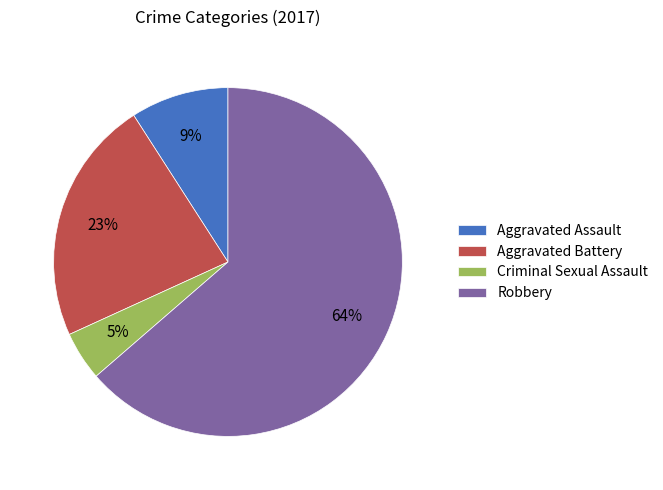

True or false: Aggravated Battery accounts for 28% of the total.

False